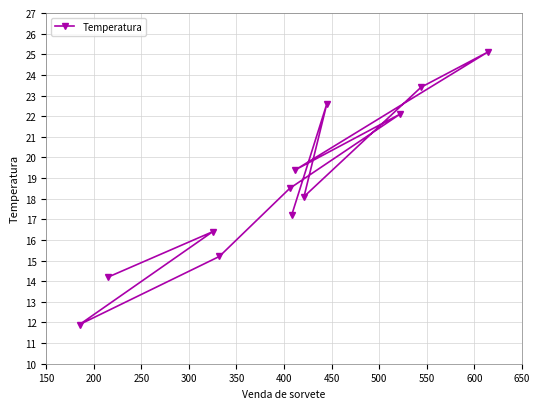

What is the smallest value displayed?

11.9